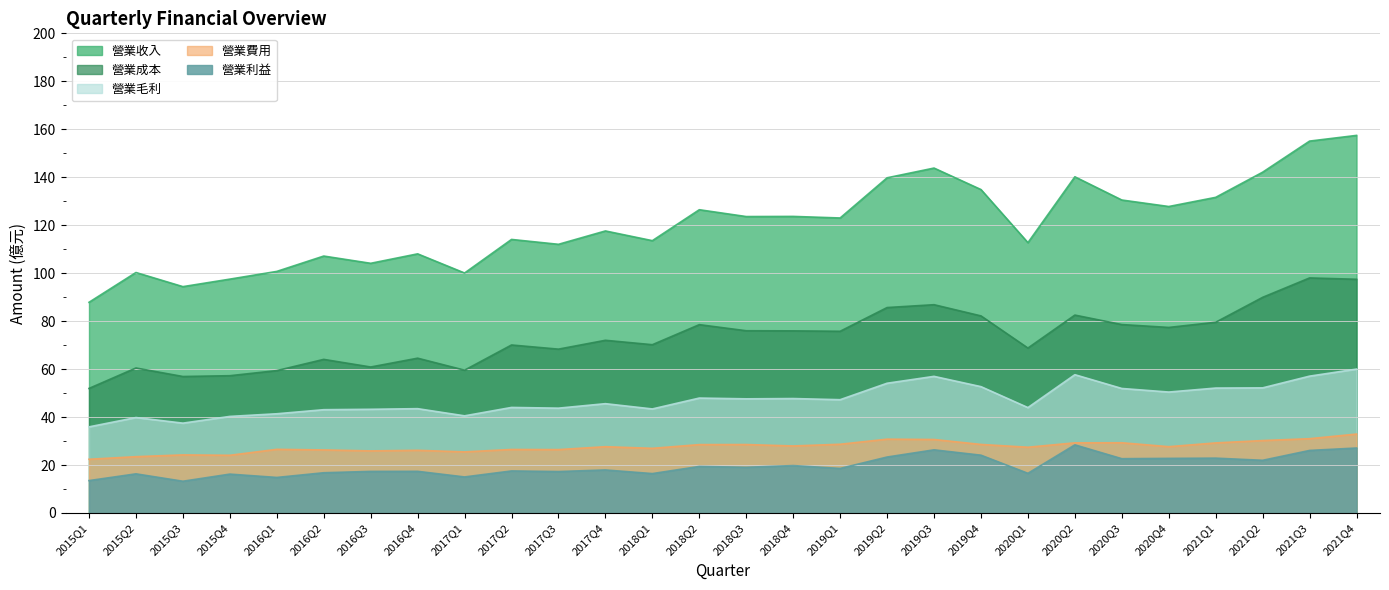

Where does the 營業利益 series first go above 18?

2018Q2